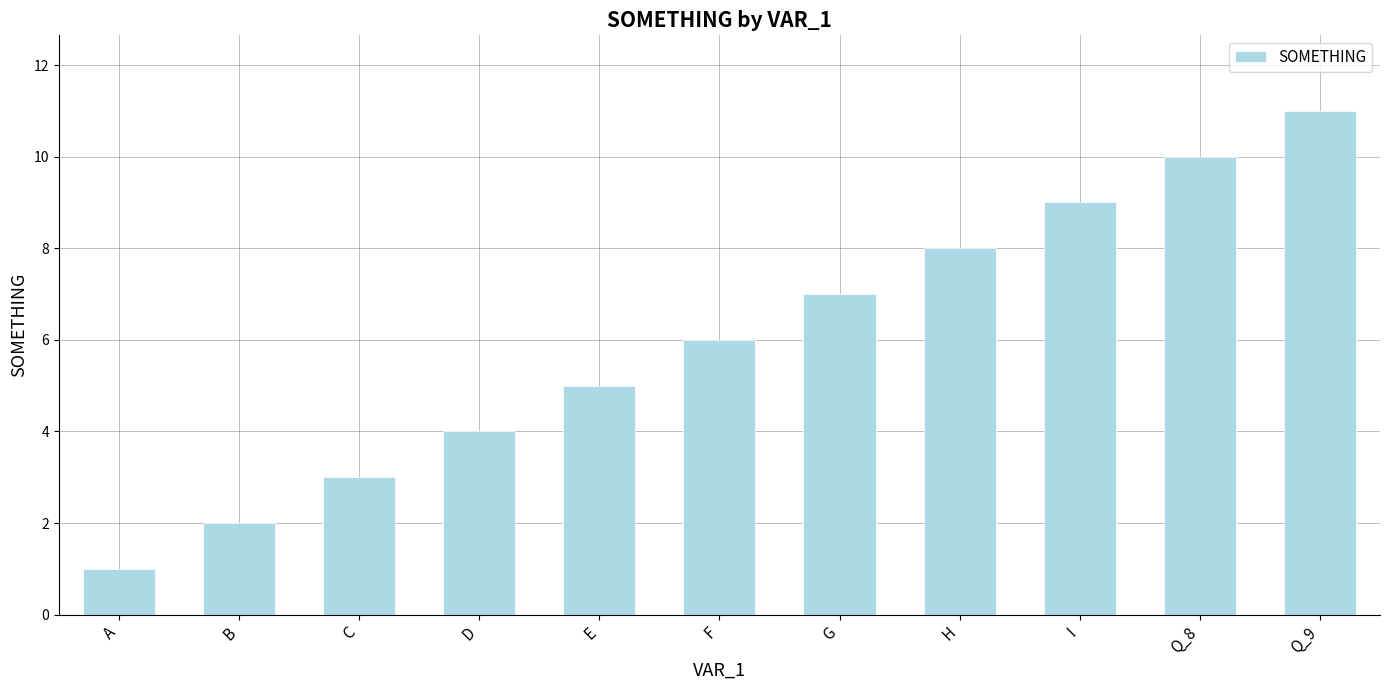

List the labels in order of value, largest first.

Q_9, Q_8, I, H, G, F, E, D, C, B, A